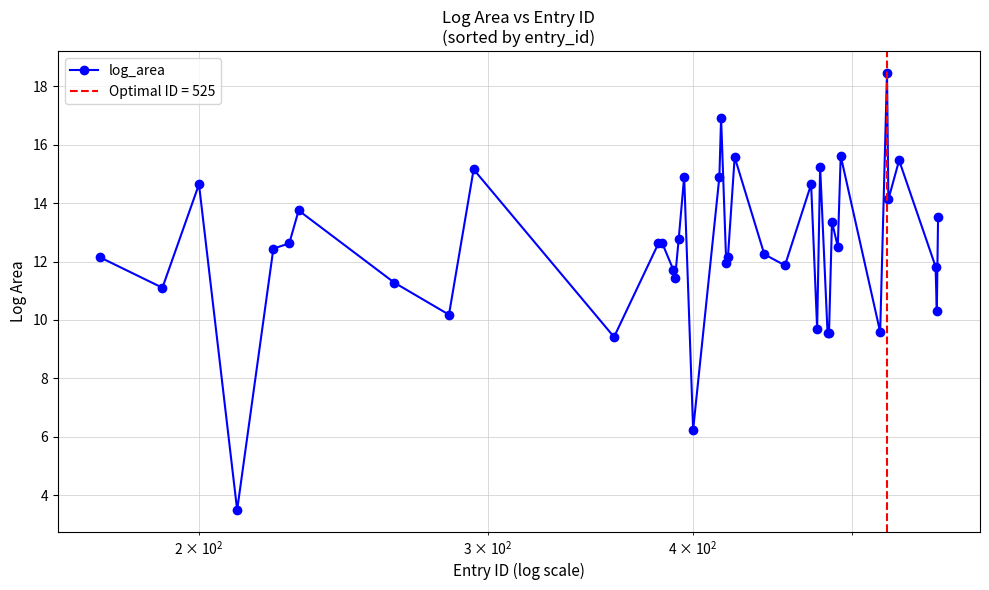

True or false: log_area has more than 0 interior local peaks.

True